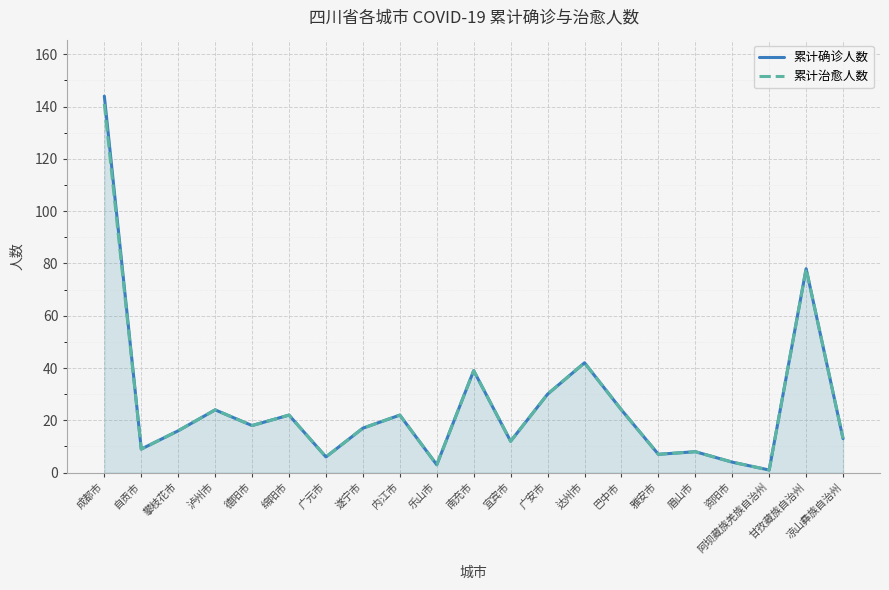

What is the difference between the 累计治愈人数 values at 广元市 and 巴中市?

18